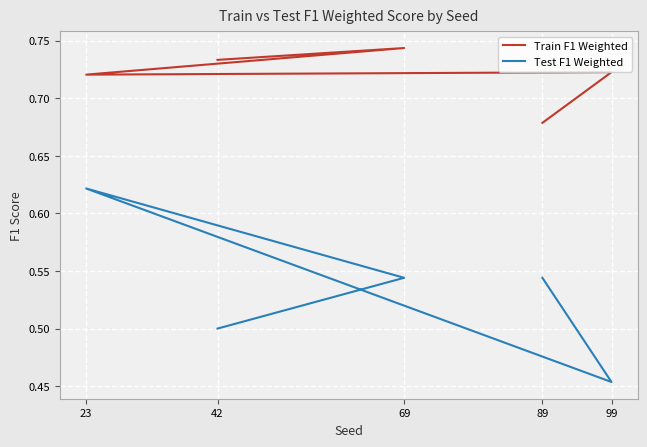

How many lines are shown in the chart?

2